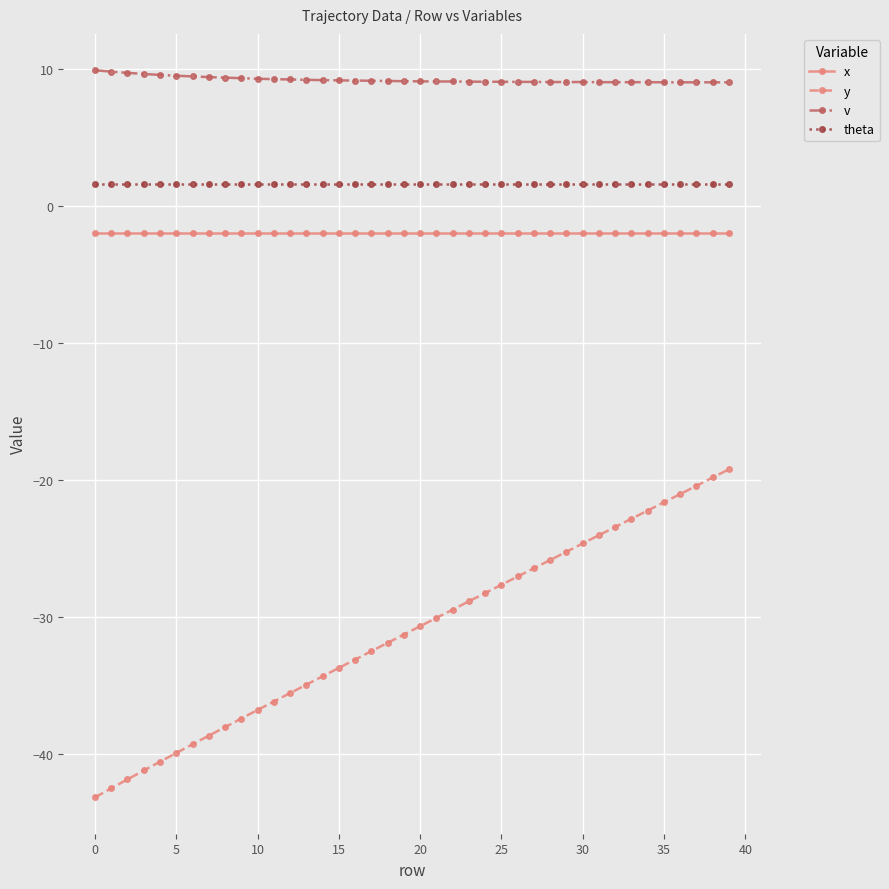

What is the highest value of the y series?

-19.2